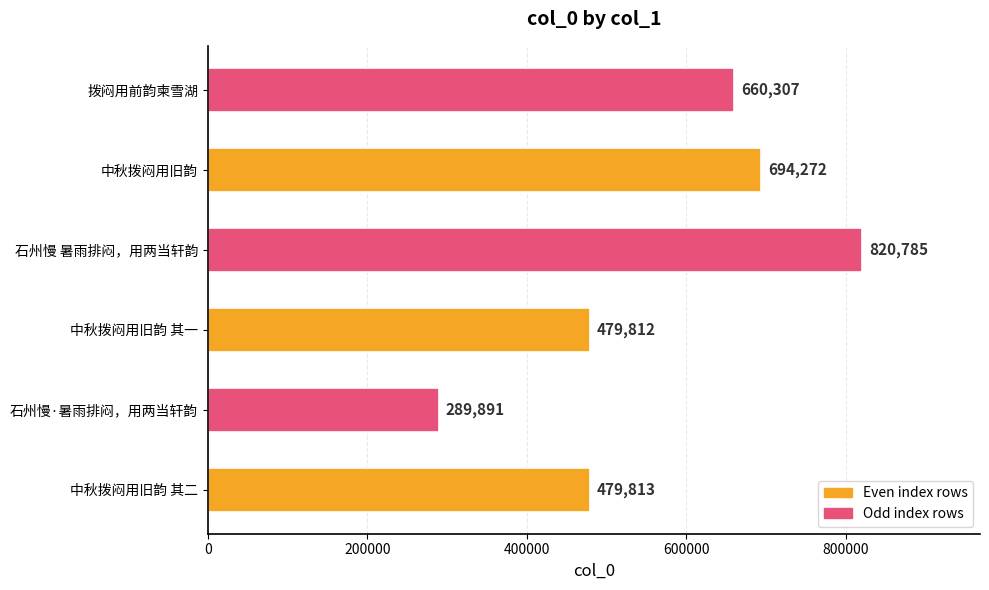

What is the change in value from 中秋拨闷用旧韵 to 拨闷用前韵柬雪湖?

-33965